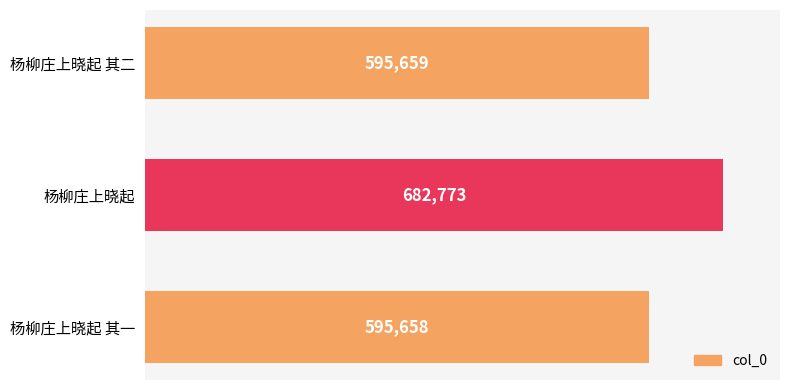

How many bars are there in total?

3